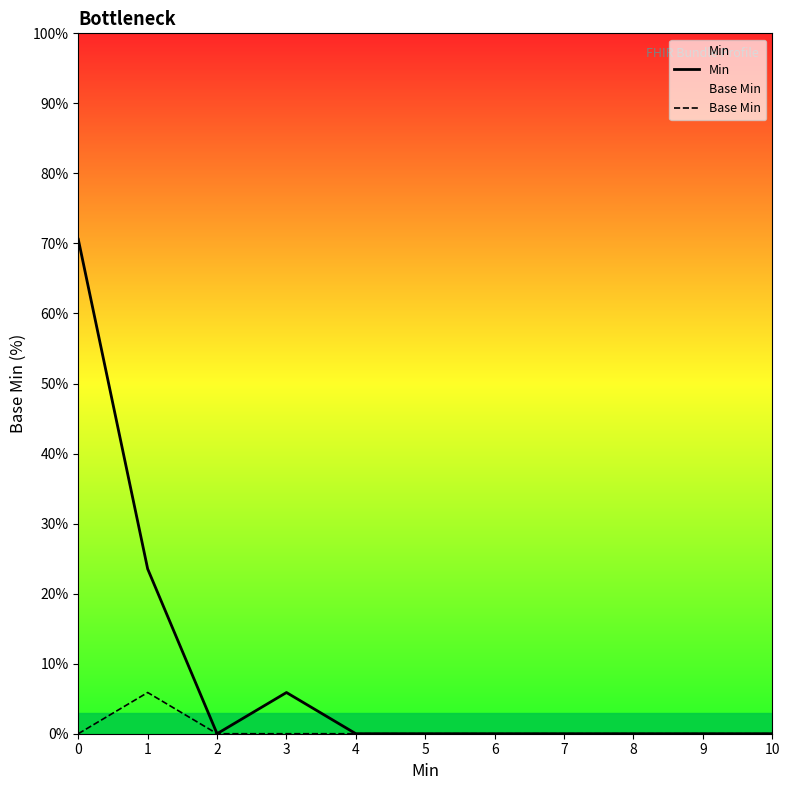

Which series has the largest range (max minus min)?

Min